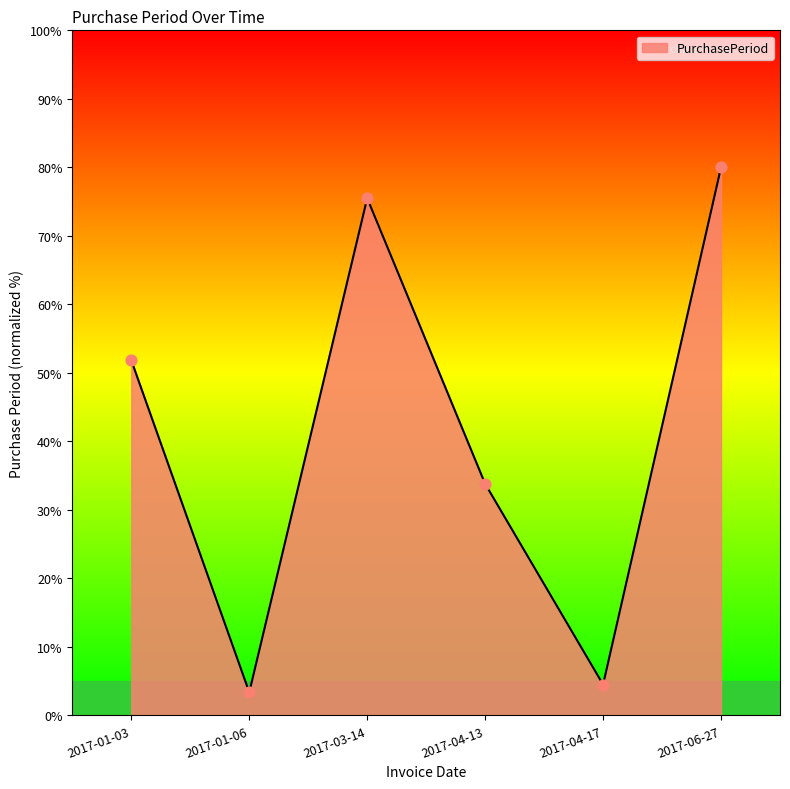

Which has a higher value, 2017-01-06 or 2017-03-14?

2017-03-14